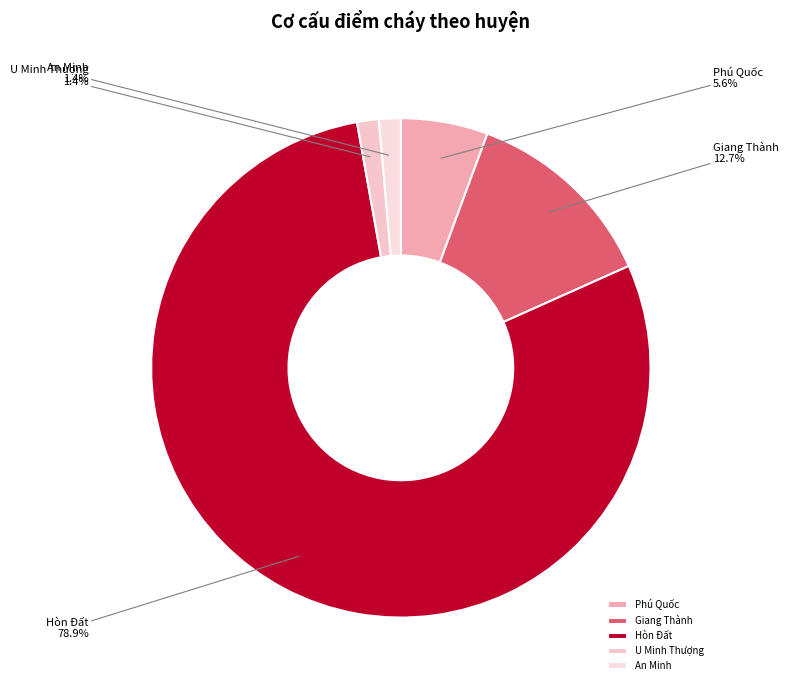

How many slices are in this pie chart?

5